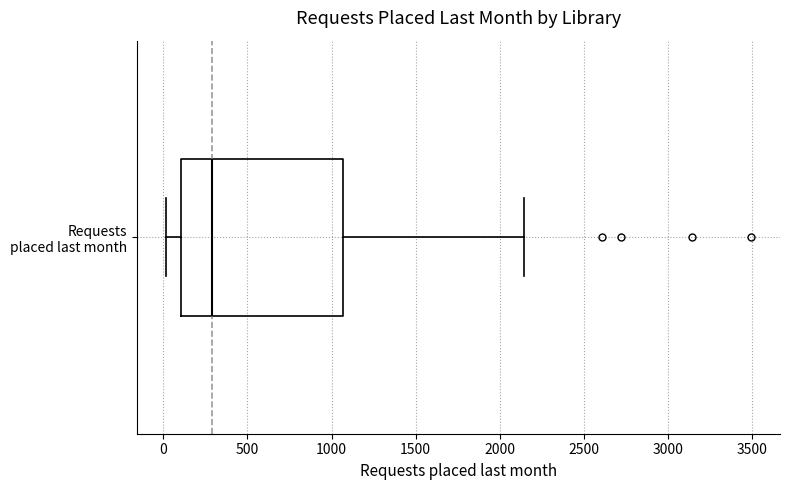

Read this box plot against the x-axis: the position of the median line, the range covered by the box, and the ends of both whiskers. The values are not printed on the chart, so give them approximately, as read against the axis.

median 300, box 100 to 1050, whiskers 0 to 2150